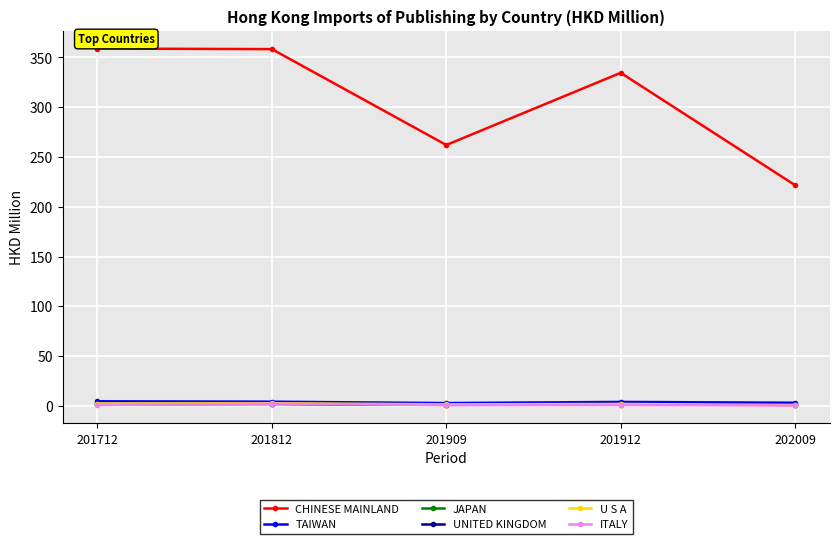

What is the spread (max minus min) of values at 201712?

357.9